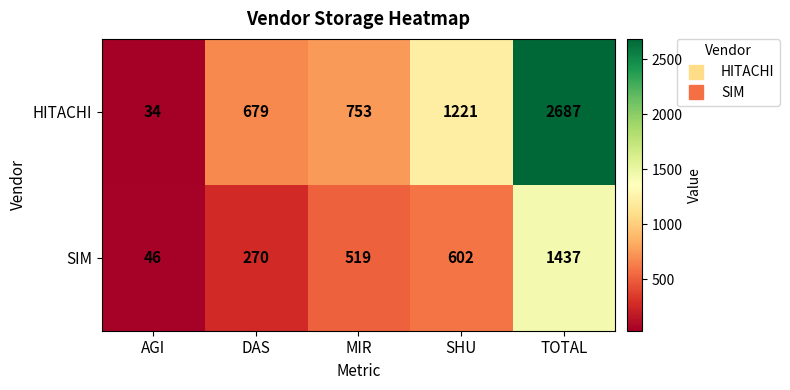

Which series has the largest range (max minus min)?

HITACHI